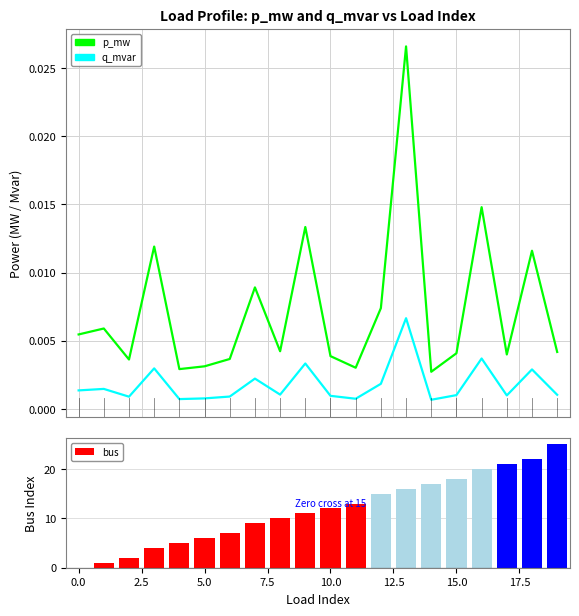

Rank the series at 10 from highest to lowest value.

bus, p_mw, q_mvar